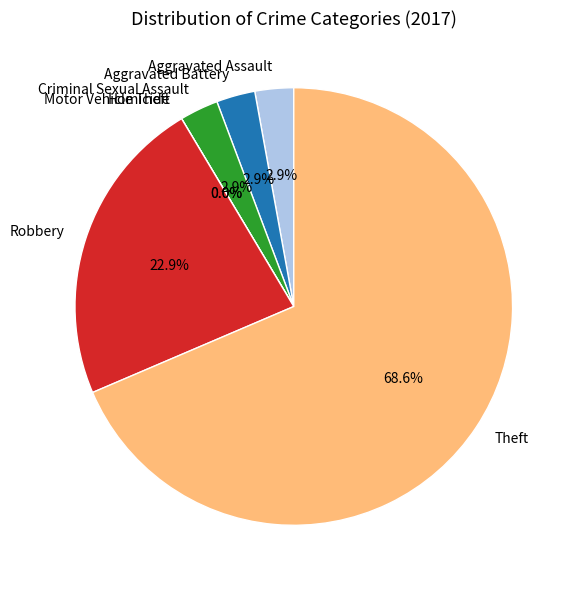

Approximately how many times larger is the value at Robbery compared to Theft?

0.3